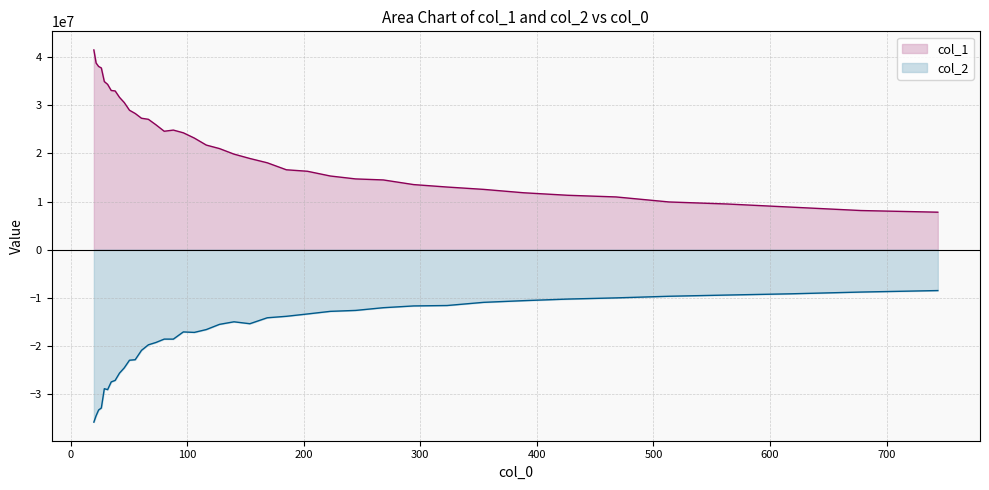

At 26.414, list the series in order from smallest to largest.

col_2, col_1